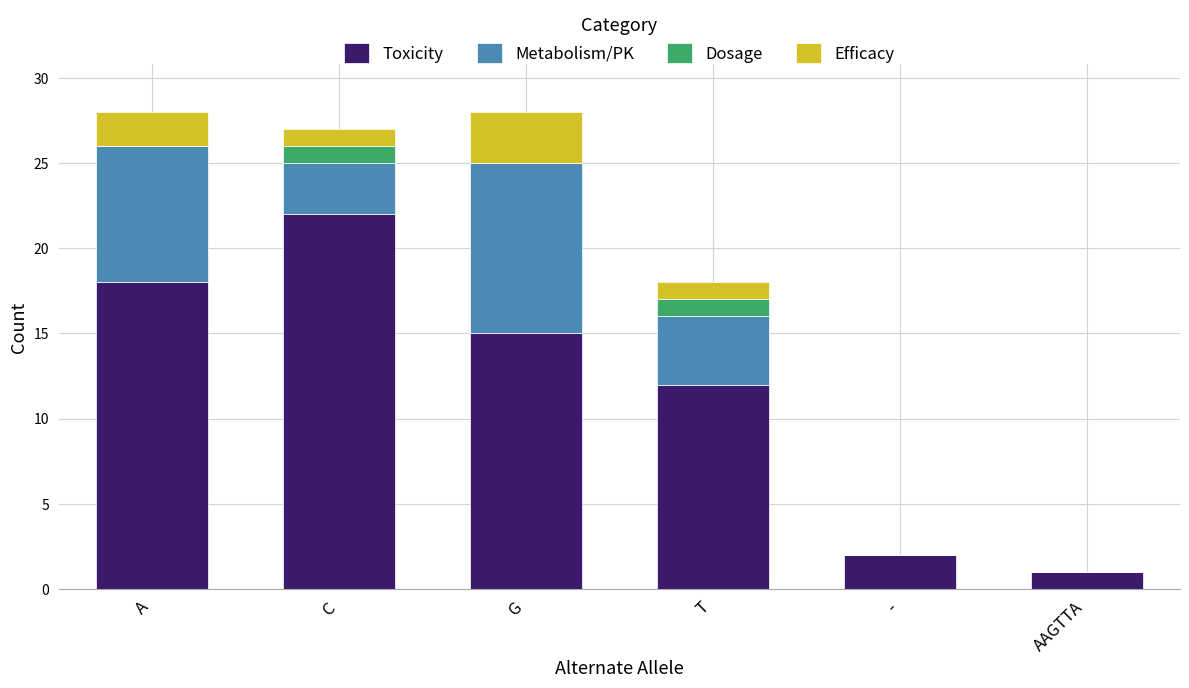

What is the total value across all series at C?

27